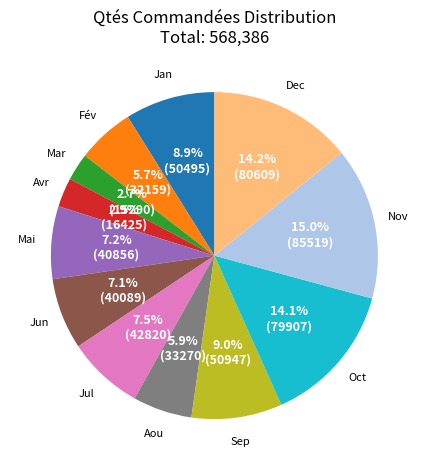

Count the number of slices in the pie.

12